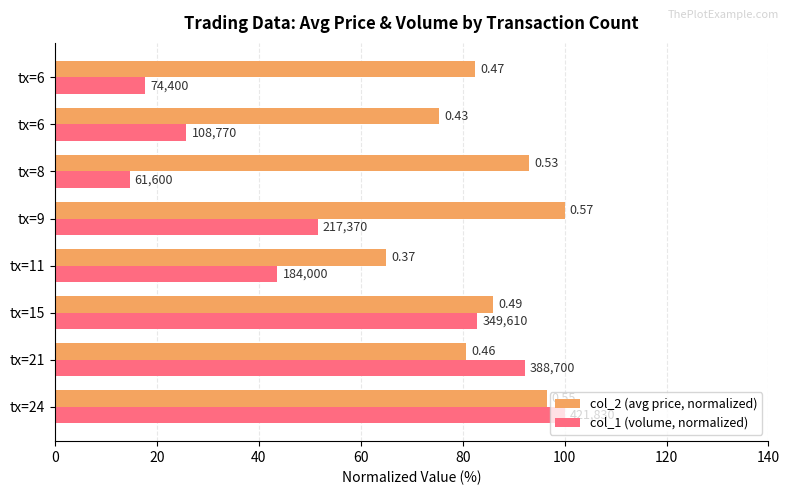

Which series has the largest total across all categories?

col_2 (avg price, normalized)